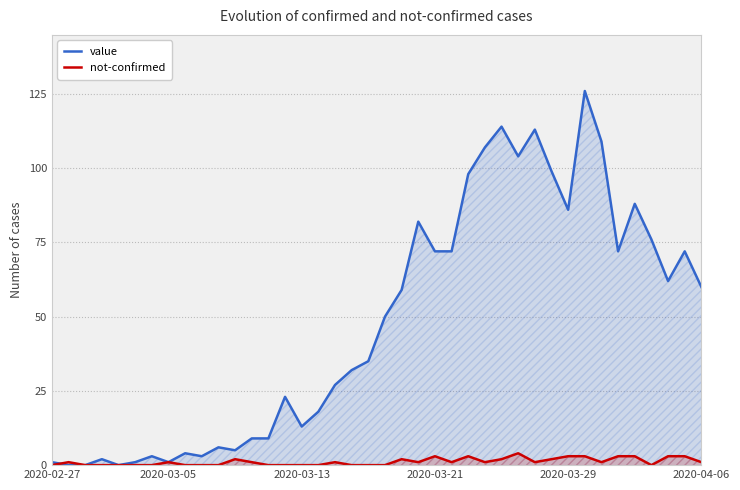

List the series in order of their overall mean, highest first.

value, not-confirmed